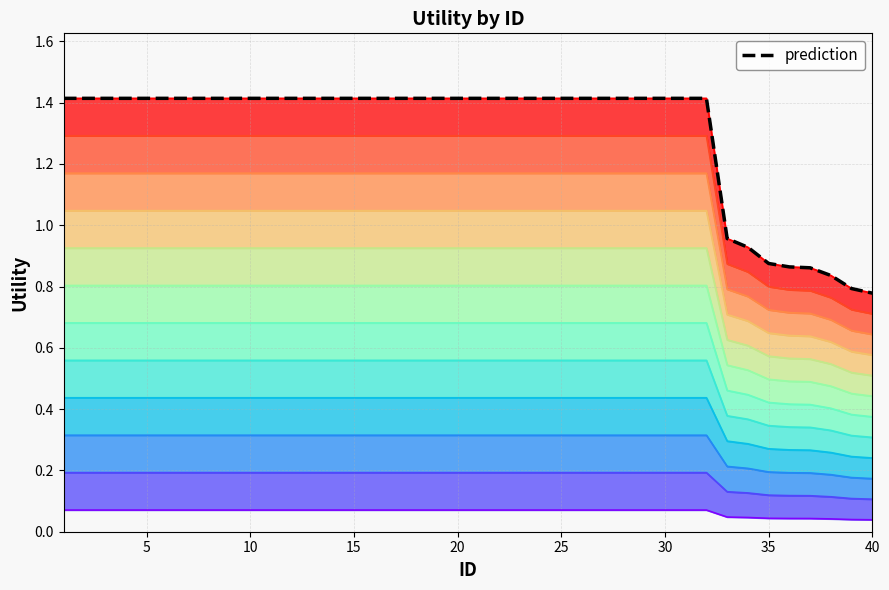

List the labels in order of value, smallest first.

40, 39, 38, 37, 36, 35, 34, 33, 1, 2, 3, 4, 5, 6, 7, 8, 9, 10, 11, 12, 13, 14, 15, 16, 17, 18, 19, 20, 21, 22, 23, 24, 25, 26, 27, 28, 29, 30, 31, 32